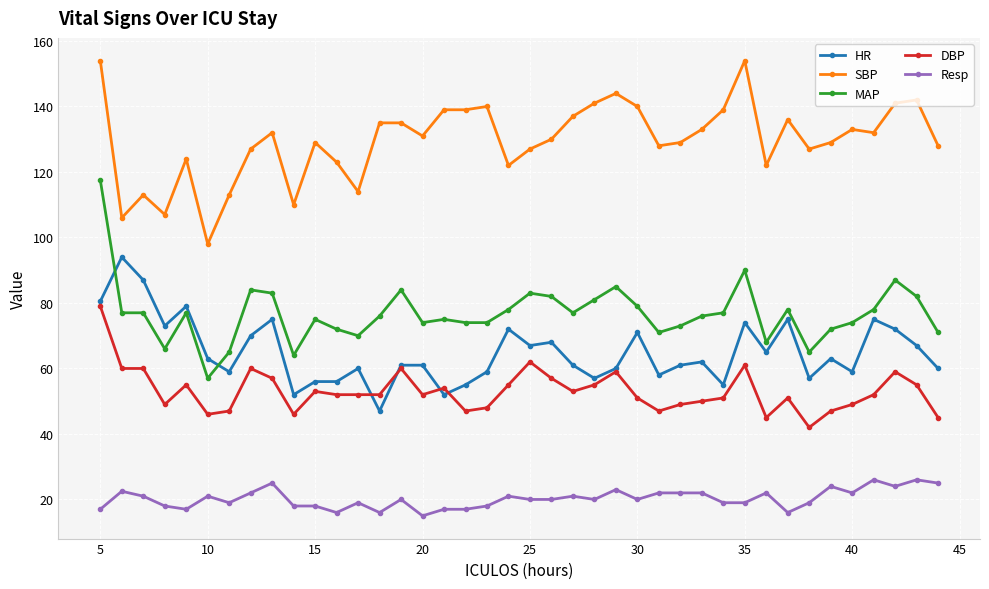

Which series has the largest total across all categories?

SBP